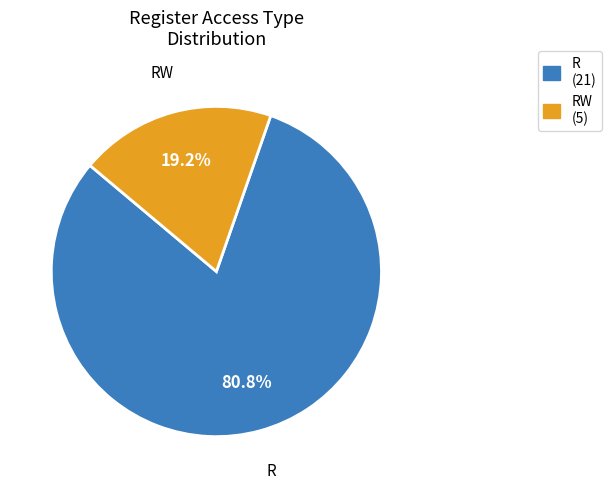

What percentage is NOT represented by RW?

80.8%